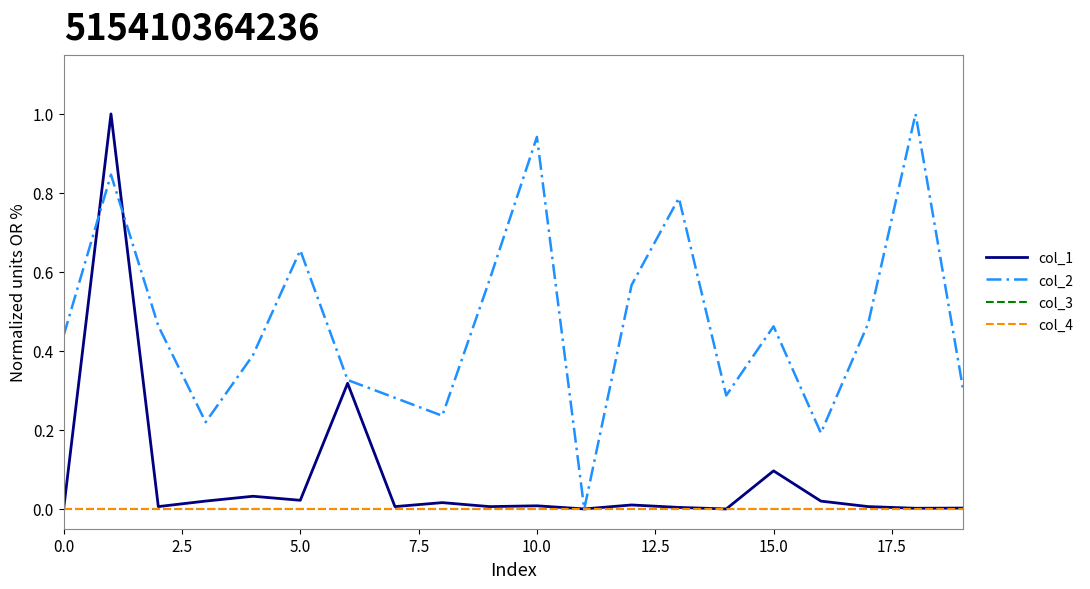

Where do col_1 and col_2 first cross each other?

0.0 and 2.5